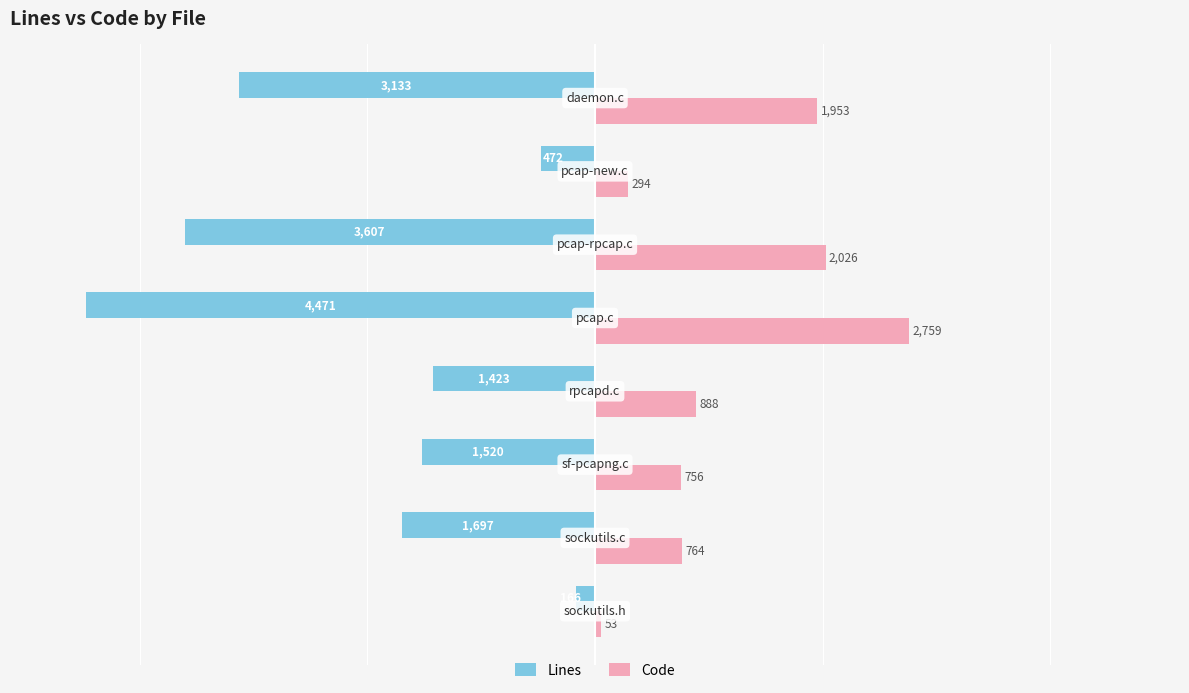

What are all the series names shown in the legend?

Lines, Code